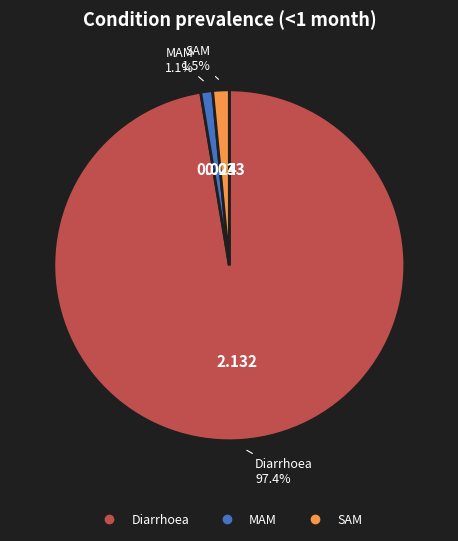

To the nearest percent, what portion does MAM represent?

1%